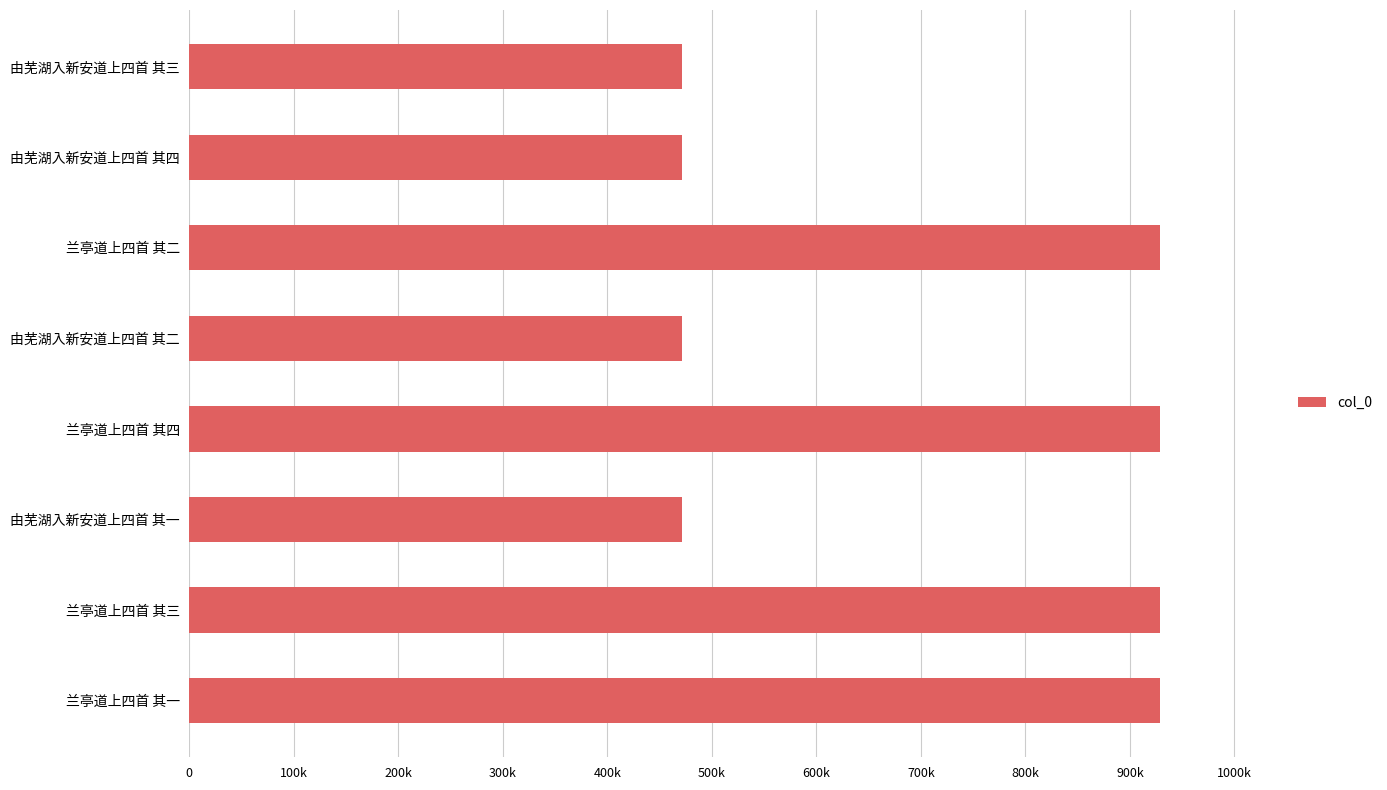

Does the chart contain any negative values?

No